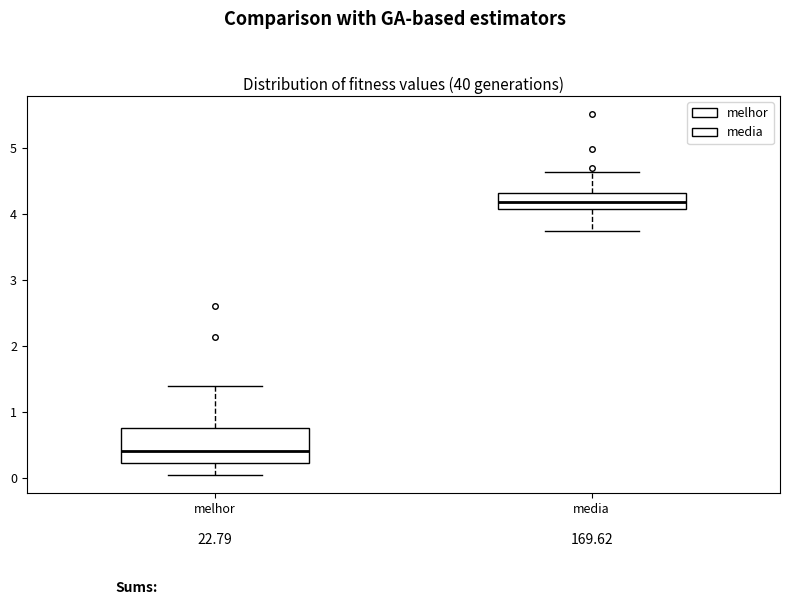

Which box is the tallest, from its lower edge to its upper edge?

melhor